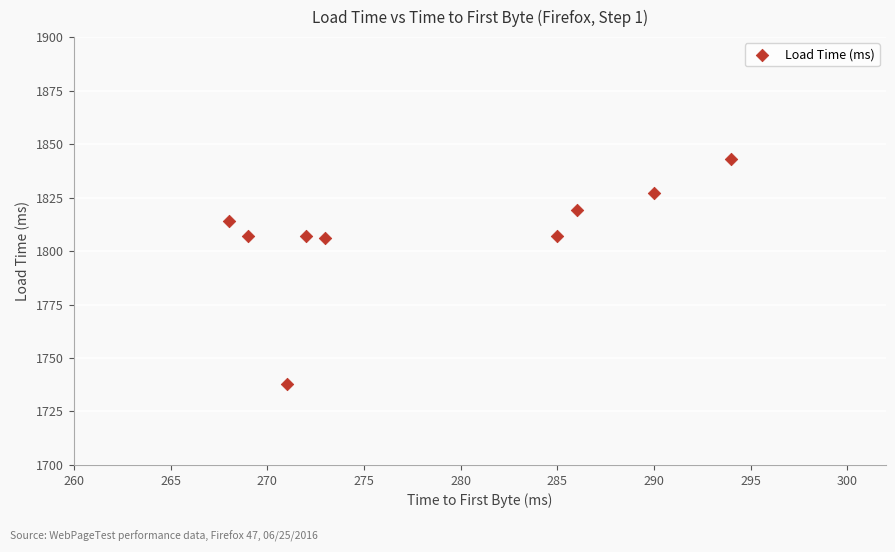

What is the average X value?

279